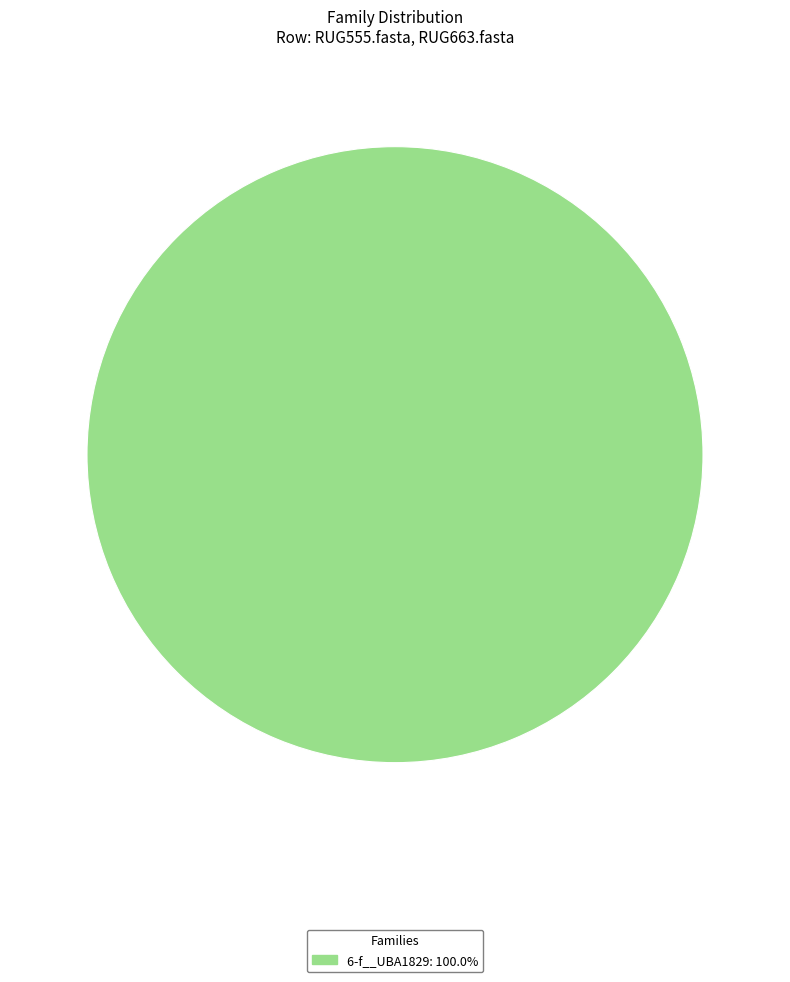

Does 6-f__UBA1829: 100.0% represent more than half of the total?

Yes